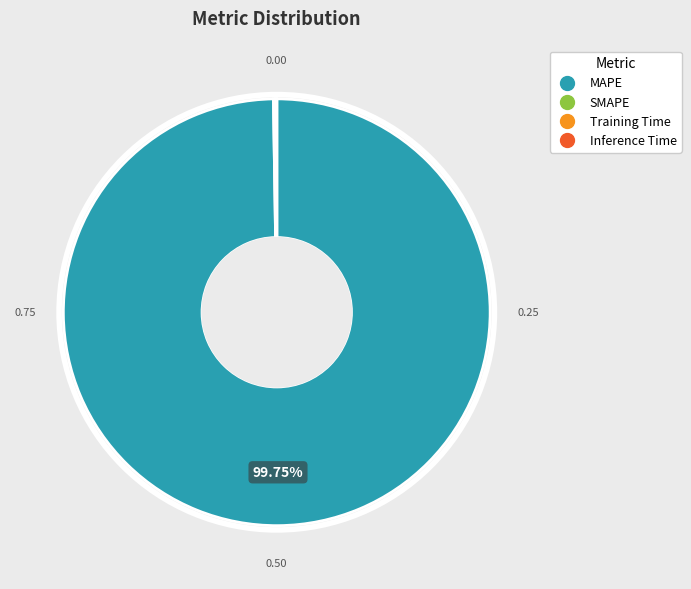

Which slice represents more than half of the pie?

MAPE